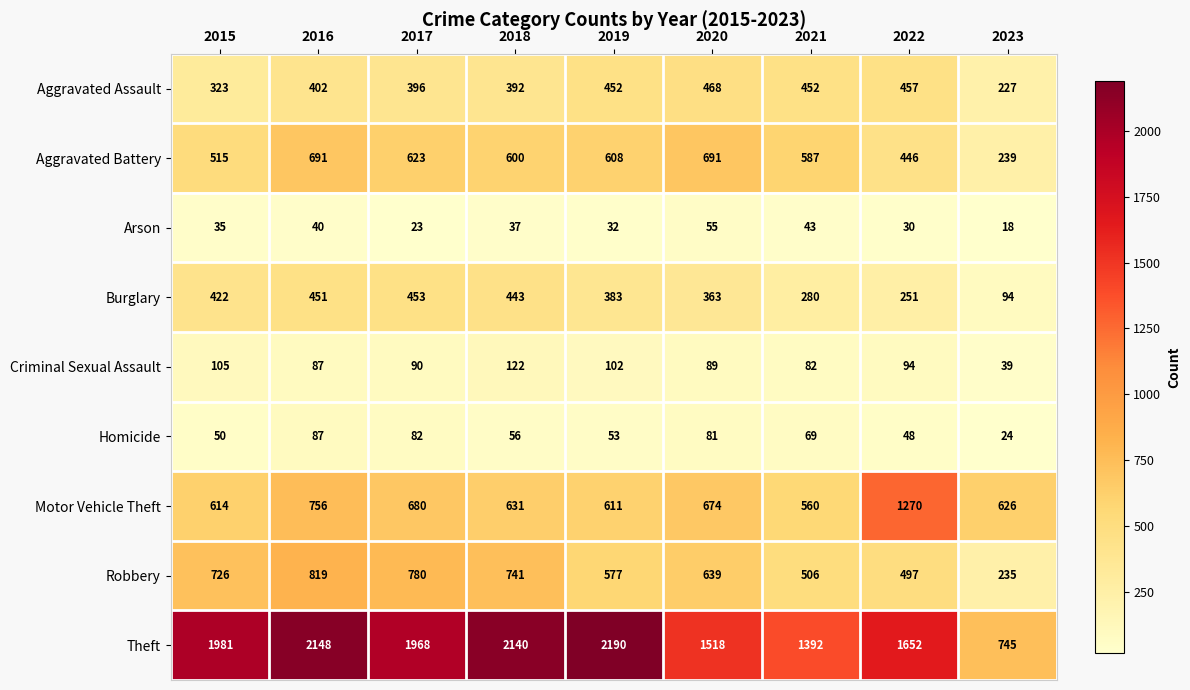

Is it true that Arson equals 9 at 2019?

False